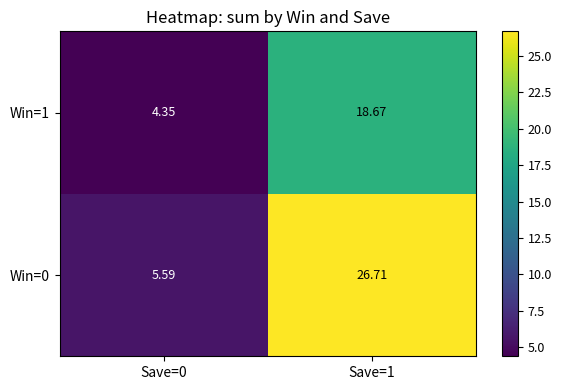

Is the value of Win=0 at Save=0 greater than the value of Win=1 at Save=1?

No